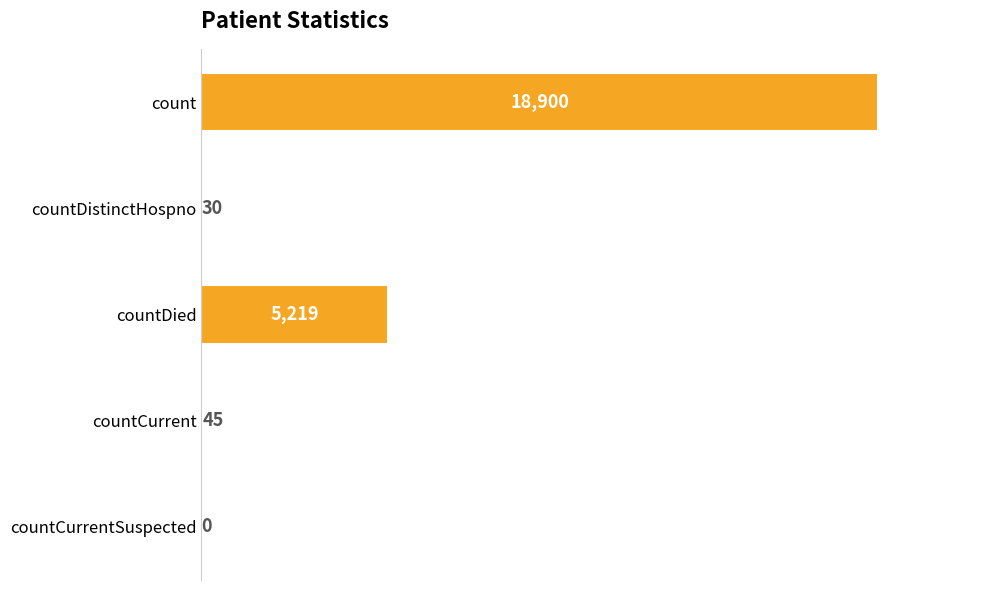

The chart shows a value of 5219 at countDied. True or false?

True